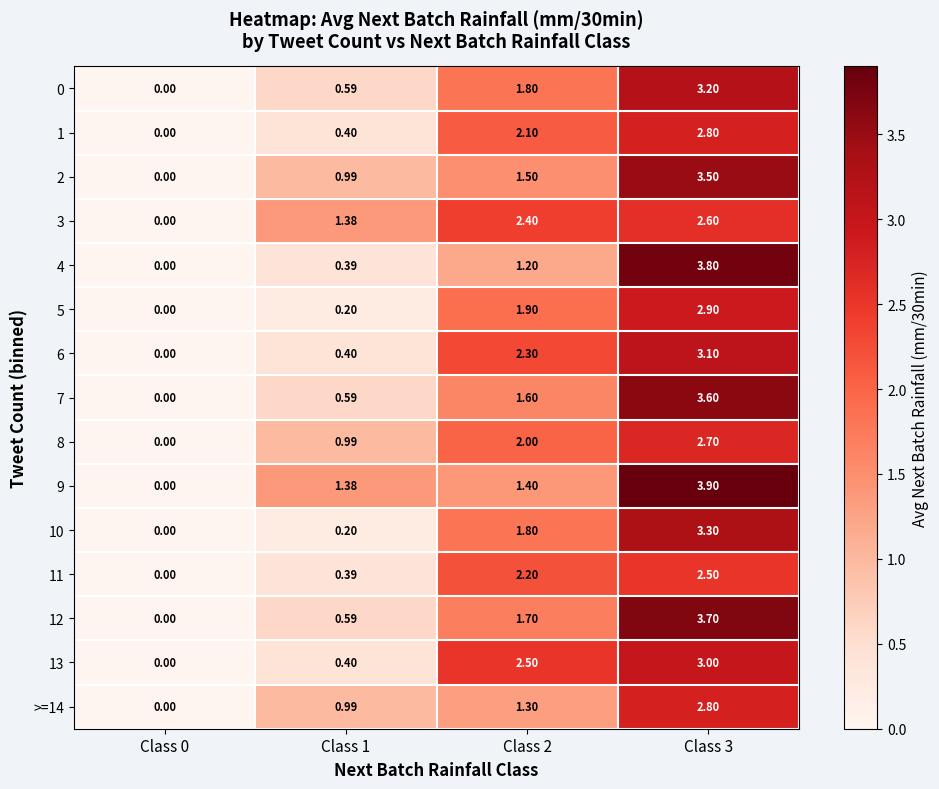

Between Class 1 and Class 3, which series saw the biggest shift?

4